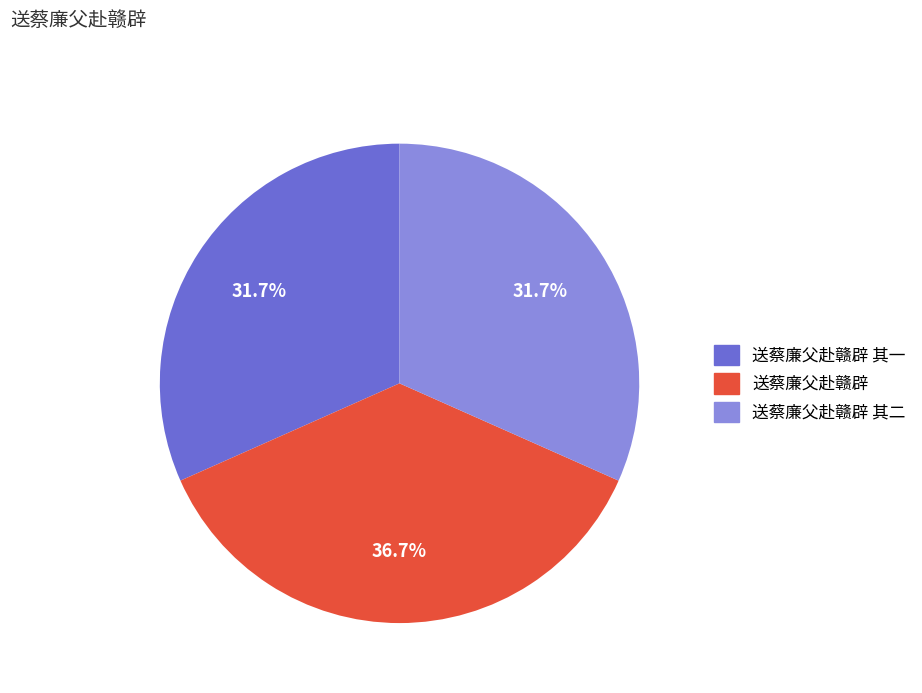

How many slices are in this pie chart?

3